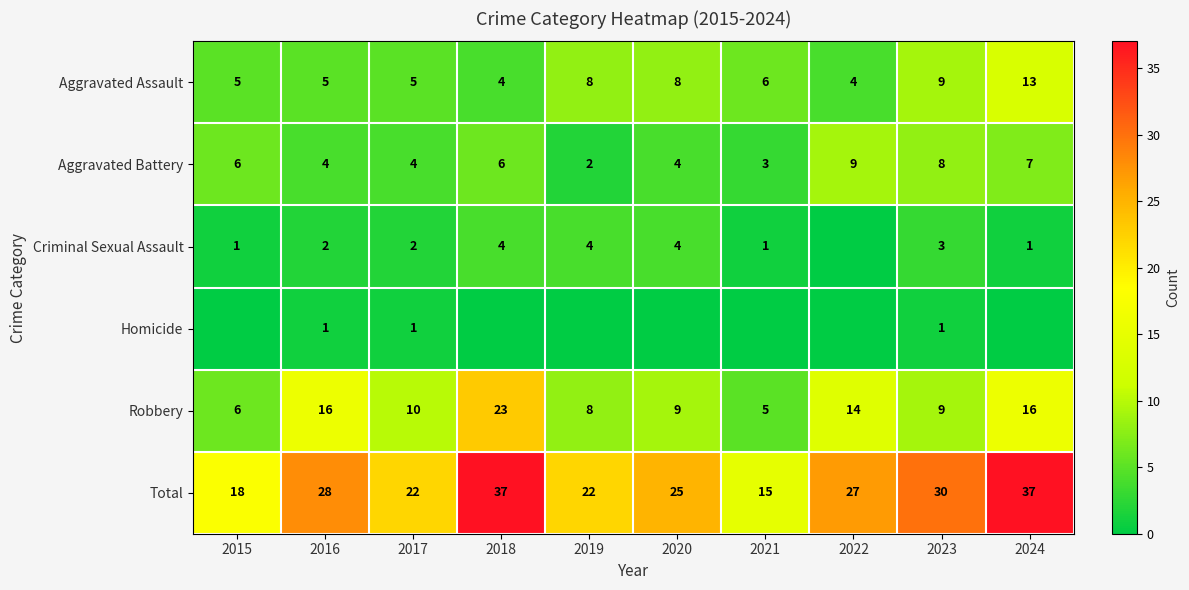

How many Aggravated Battery values are between 4 and 7?

6